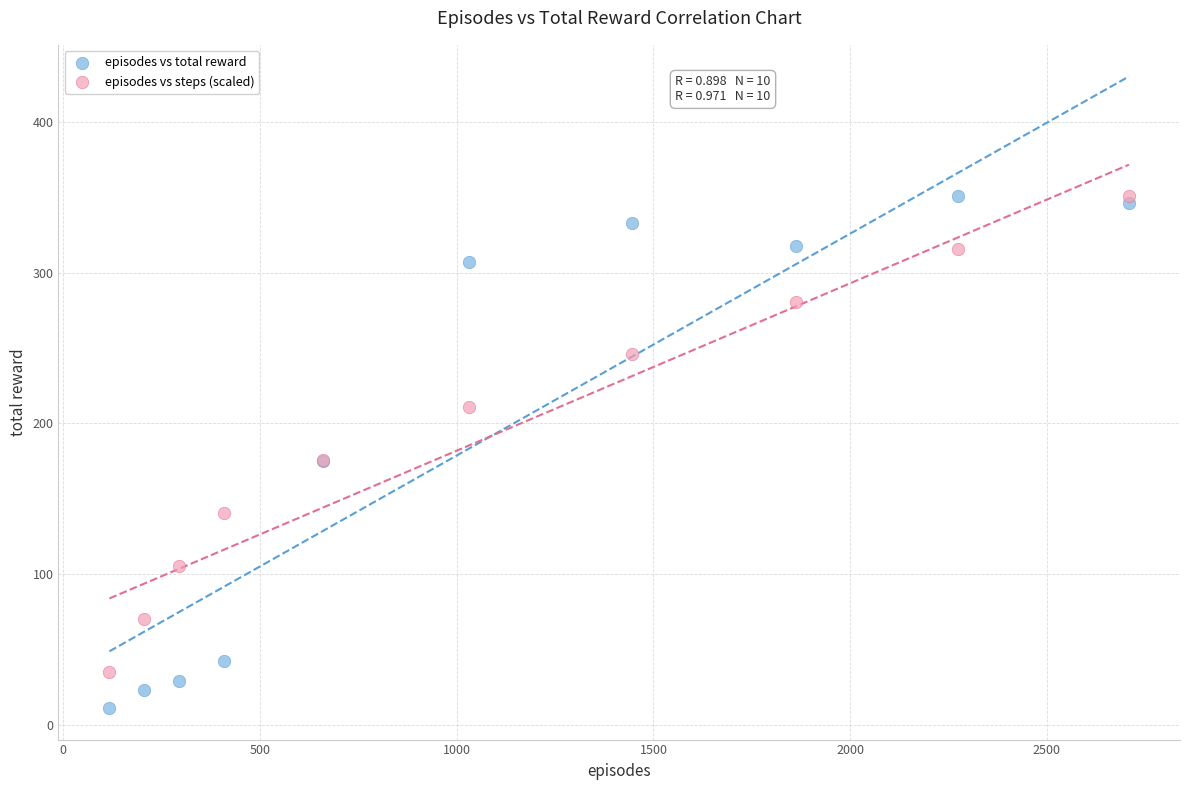

Which series has the largest Y range (max minus min)?

episodes vs total reward